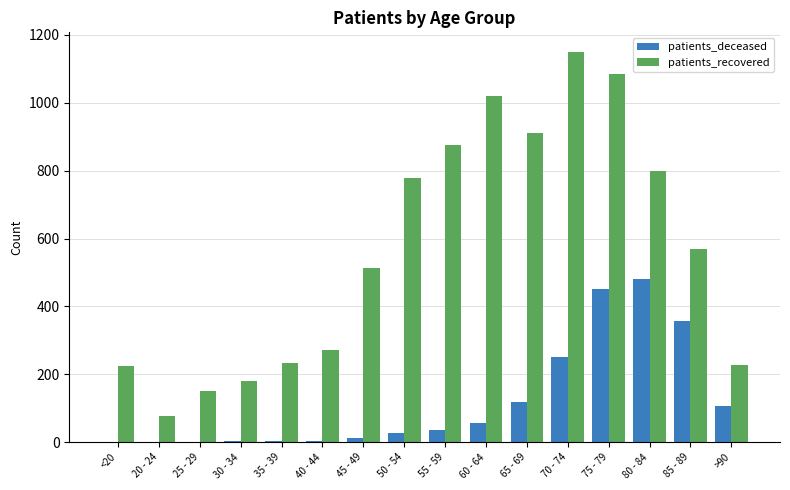

What is the sum of all patients_deceased values?

1907